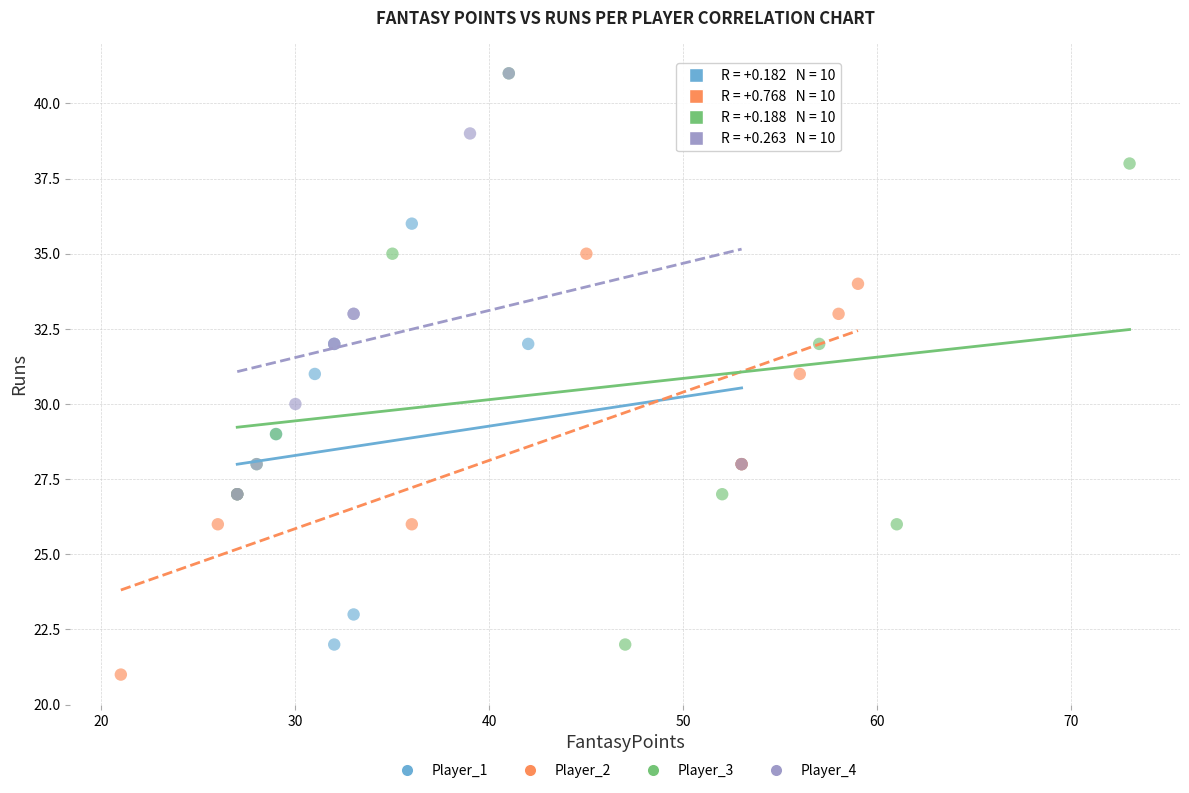

Which series reaches the minimum Y coordinate?

Player_2